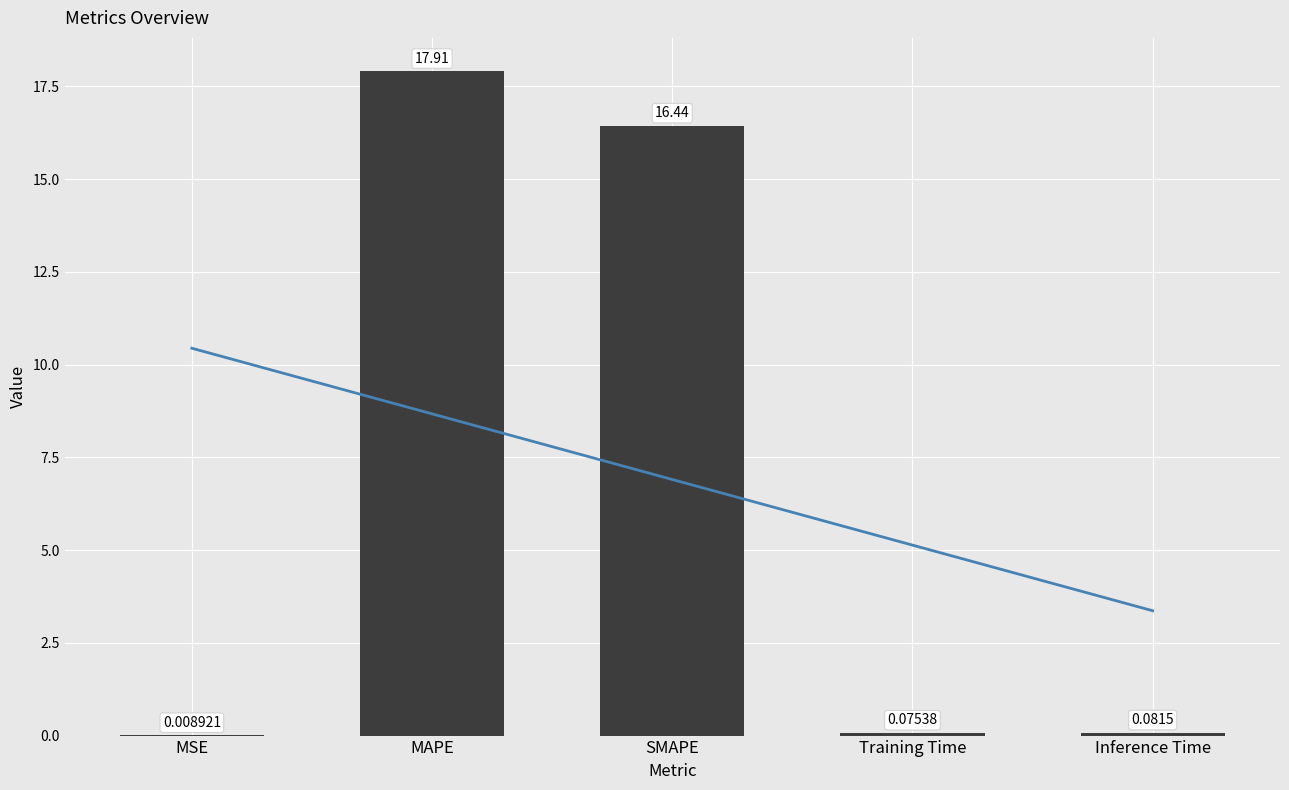

What is the difference between the maximum and minimum values?

17.9